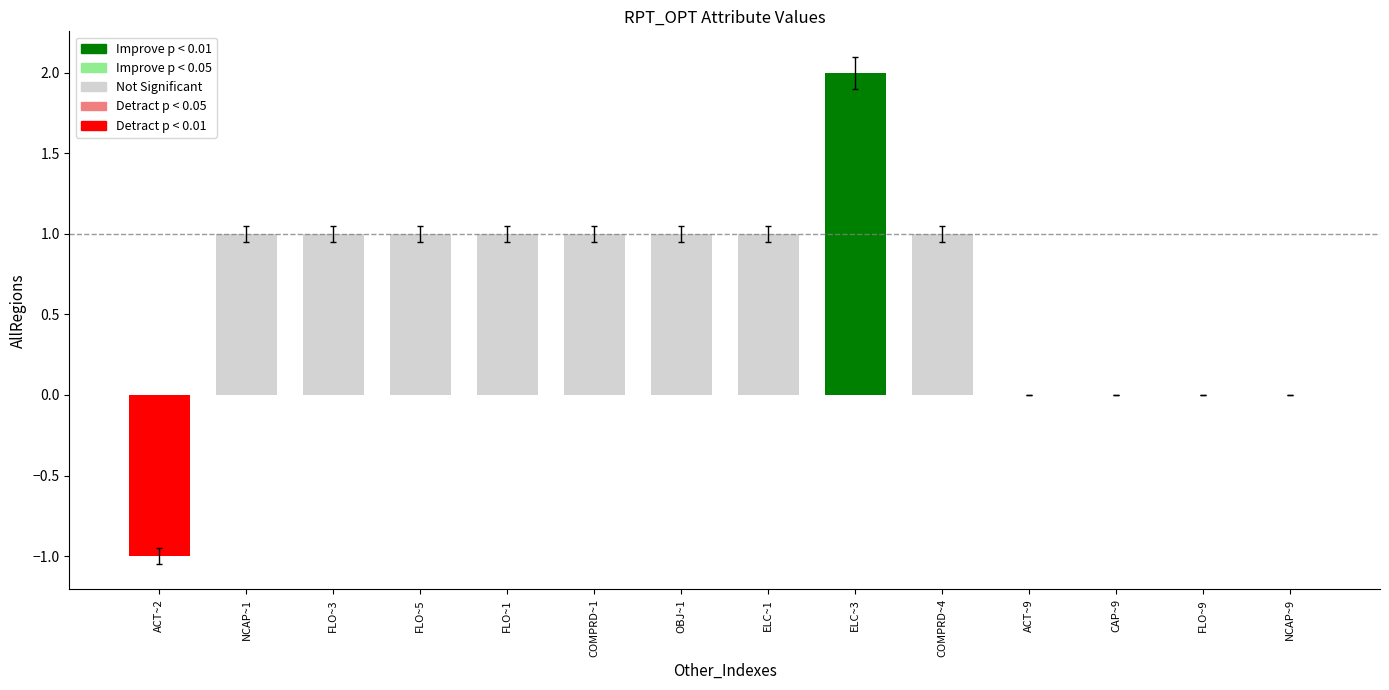

Rank the categories by value from highest to lowest.

ELC~3, NCAP~1, FLO~3, FLO~5, FLO~1, COMPRD~1, OBJ~1, ELC~1, COMPRD~4, ACT~9, CAP~9, FLO~9, NCAP~9, ACT~2